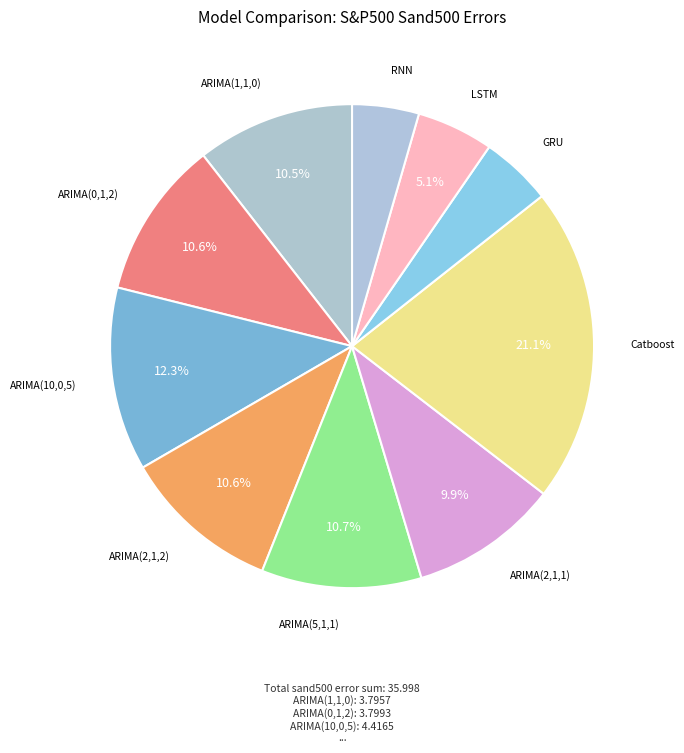

How many segments does this pie chart have?

10